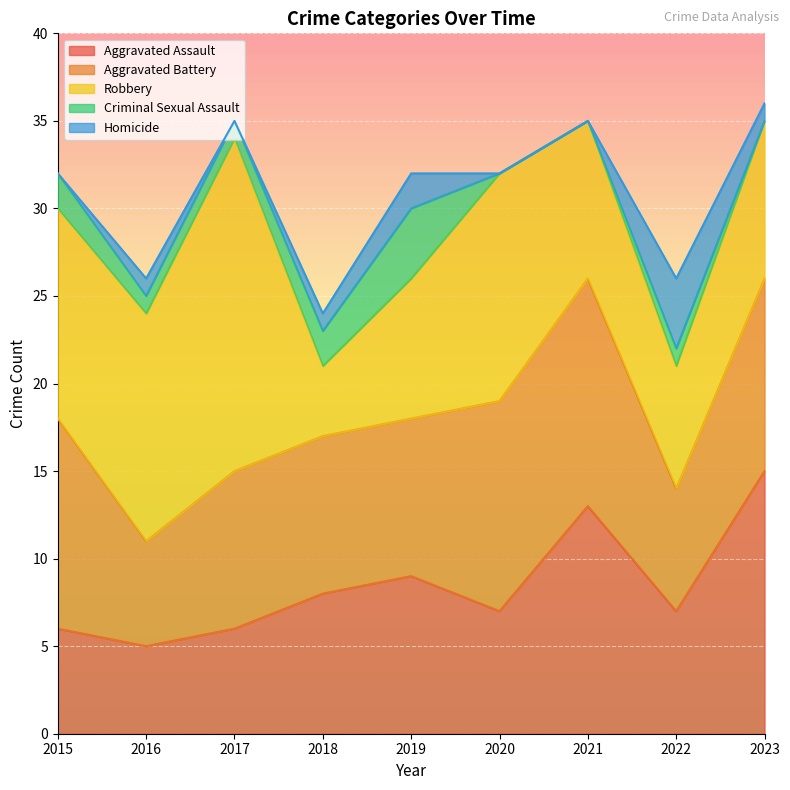

The Aggravated Assault series shows 14 at 2019. True or false?

False